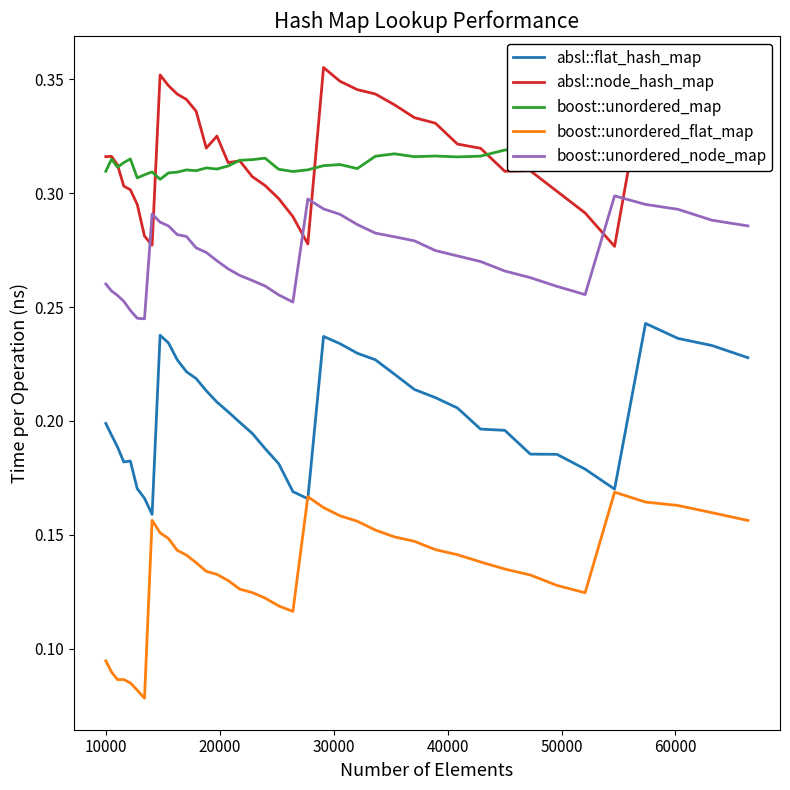

True or false: boost::unordered_node_map and boost::unordered_flat_map intersect in this chart.

False